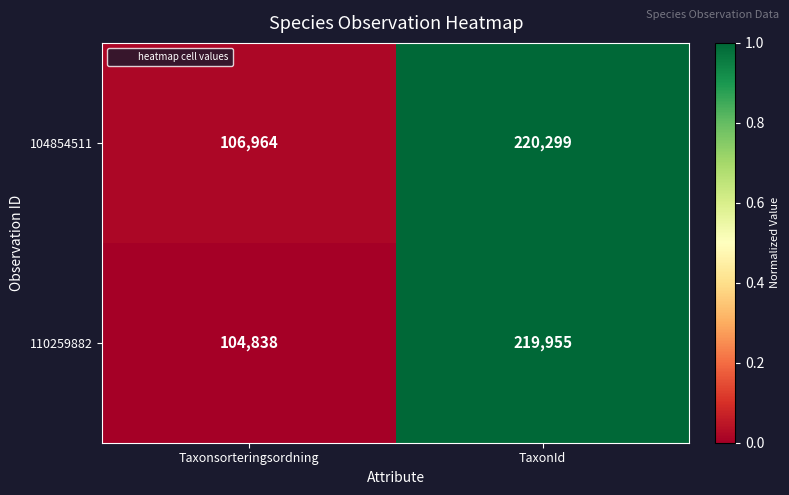

Reading left to right, extract all data points from this chart.

104854511: Taxonsorteringsordning=106964	TaxonId=220299
110259882: Taxonsorteringsordning=104838	TaxonId=219955